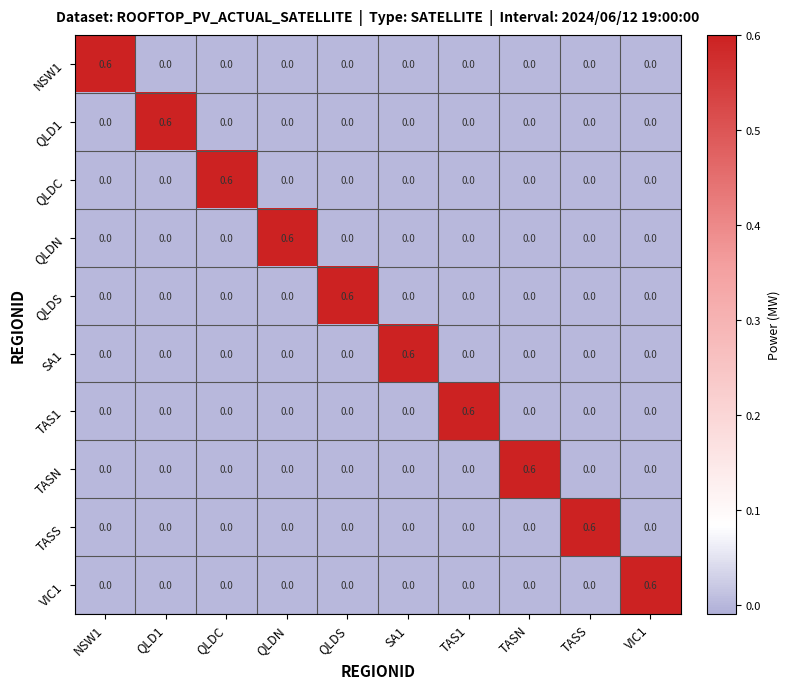

What is the sum of all QLDS values?

0.6